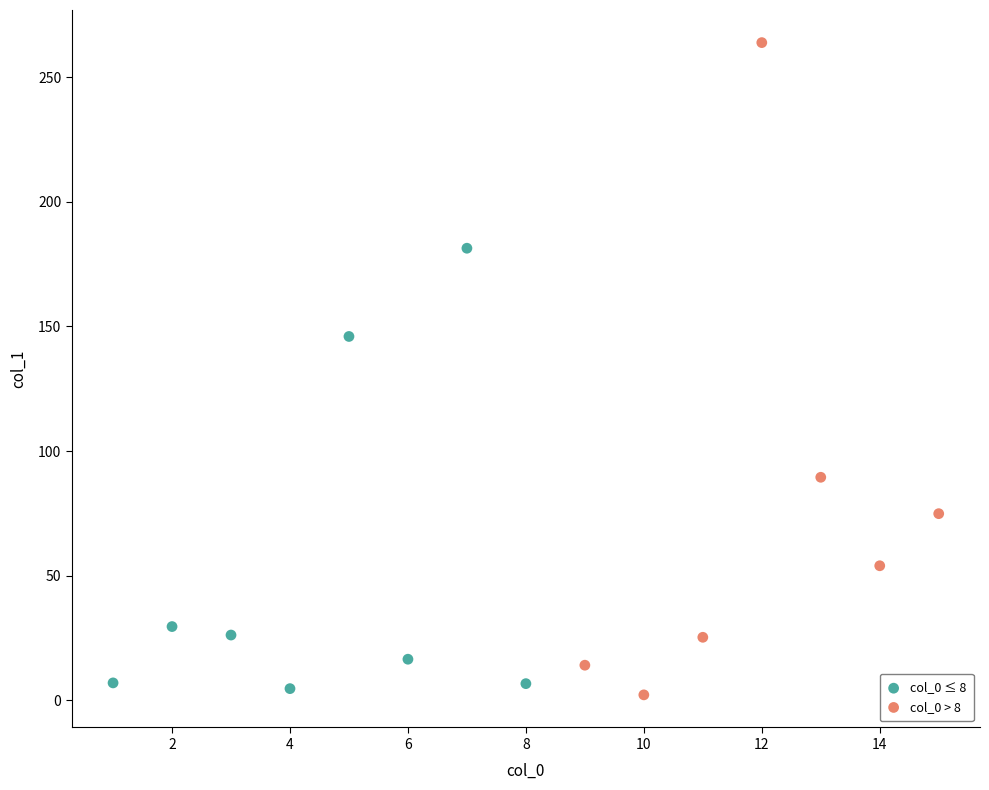

Which series has the largest Y range (max minus min)?

col_0 > 8